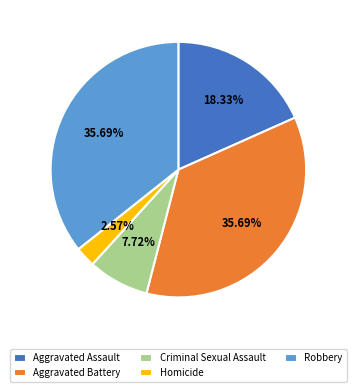

To the nearest percent, what is the average slice percentage?

20%